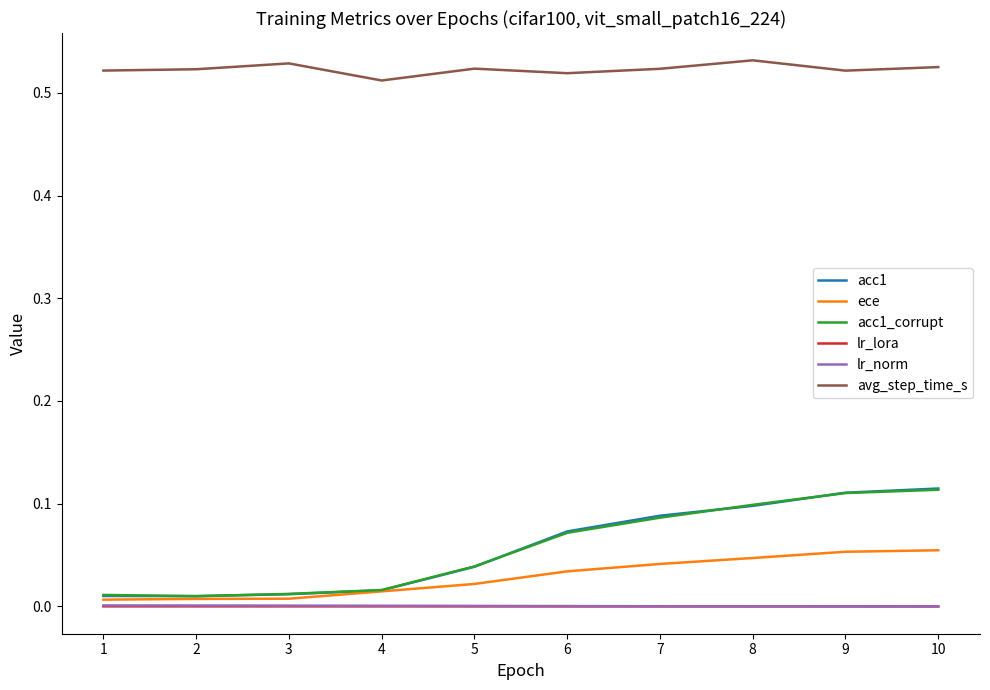

The value of lr_norm at 9 is 0.0. True or false?

True